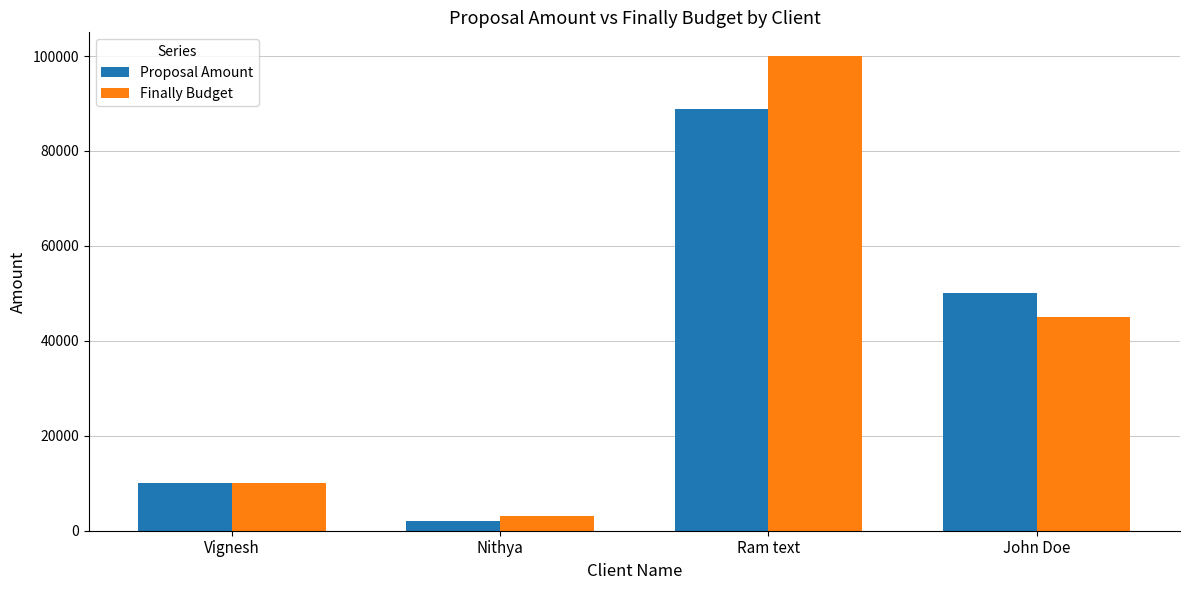

What is the highest value of the Proposal Amount series?

88888